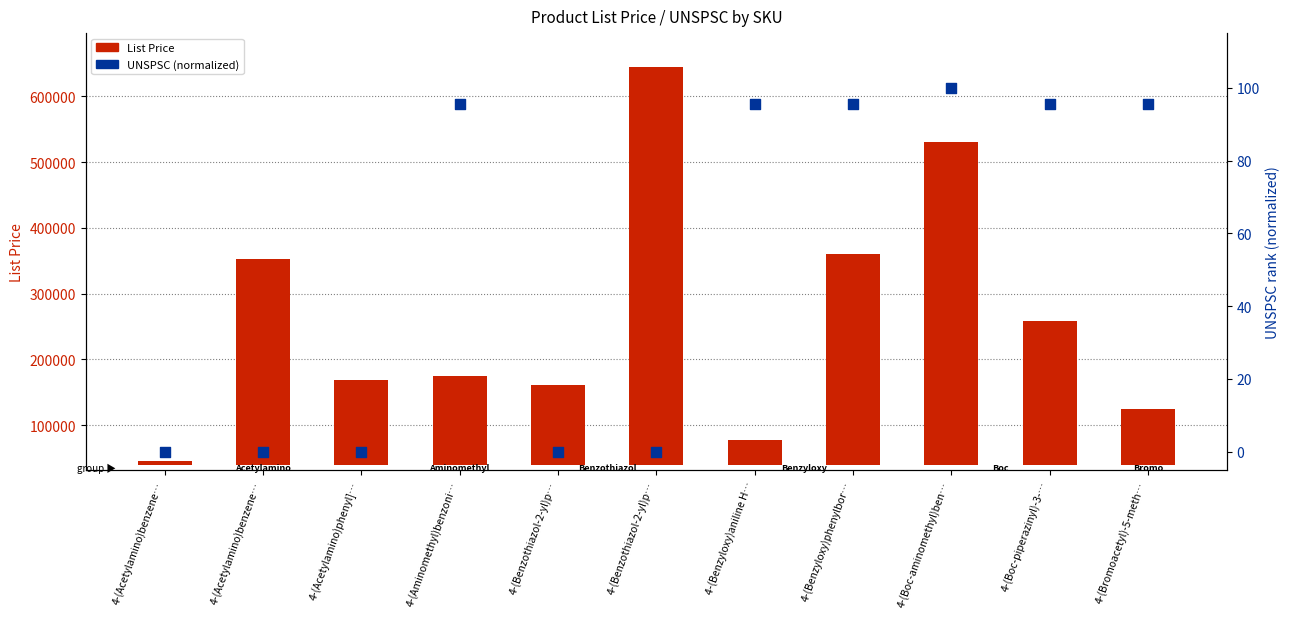

Which series reaches the maximum Y coordinate?

List Price